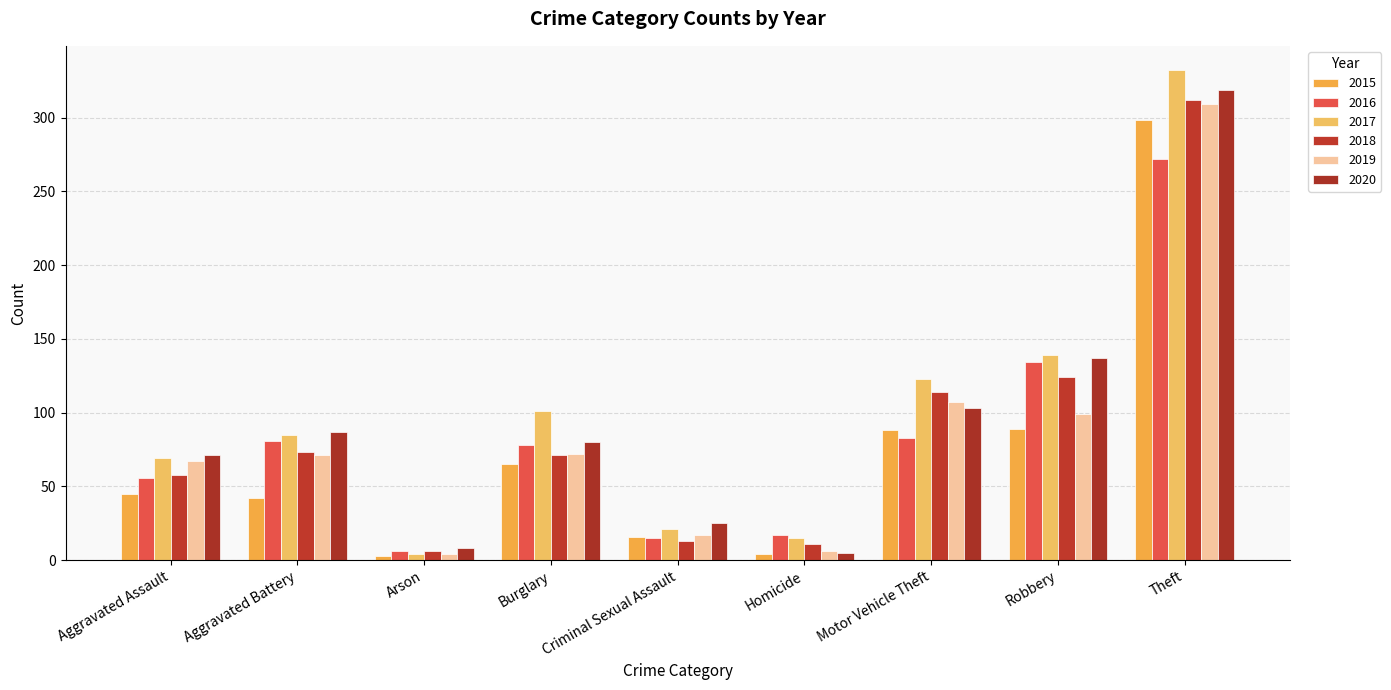

At how many categories does at least one series exceed 307?

1